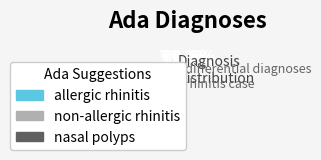

What is the ratio of the value at allergic rhinitis to the value at nasal polyps?

1.0